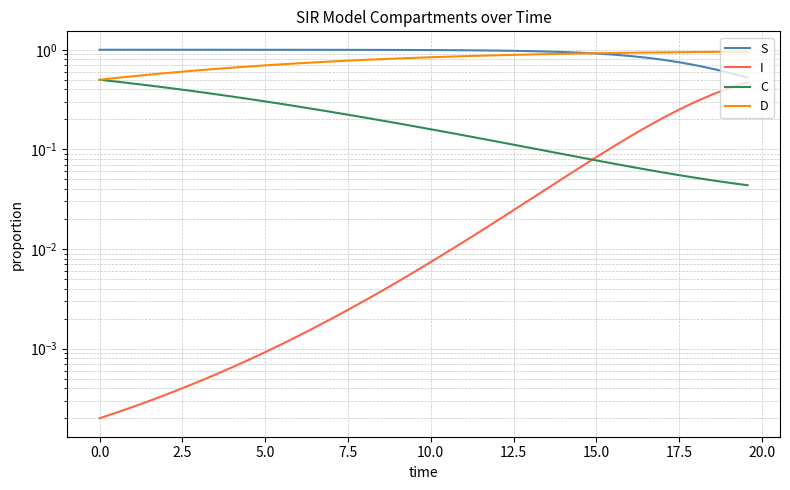

Which series has the largest range (max minus min)?

I